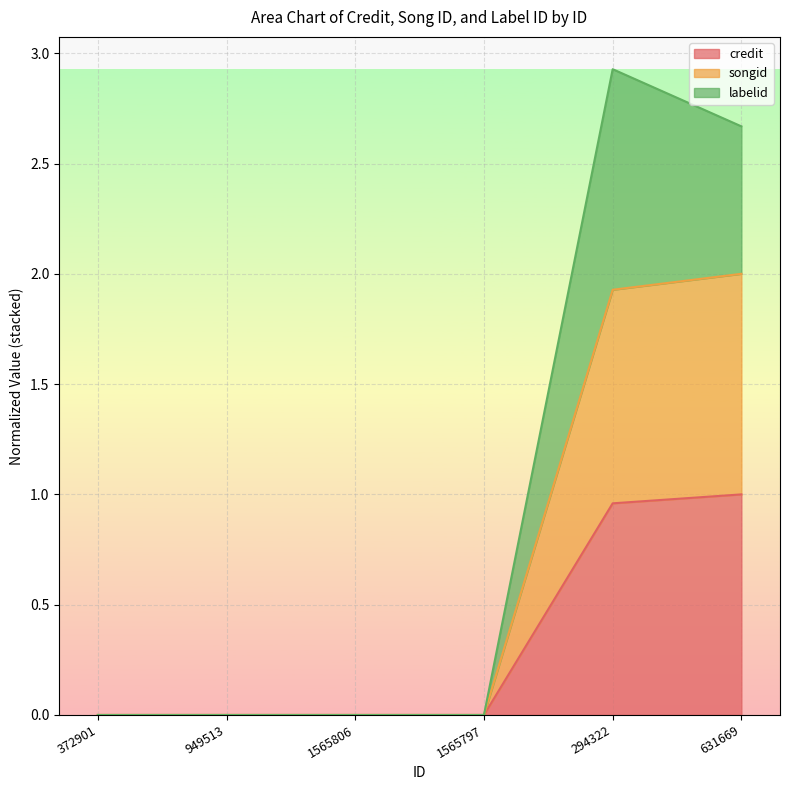

What is the value of the songid point at the 6th from the left?

2.0